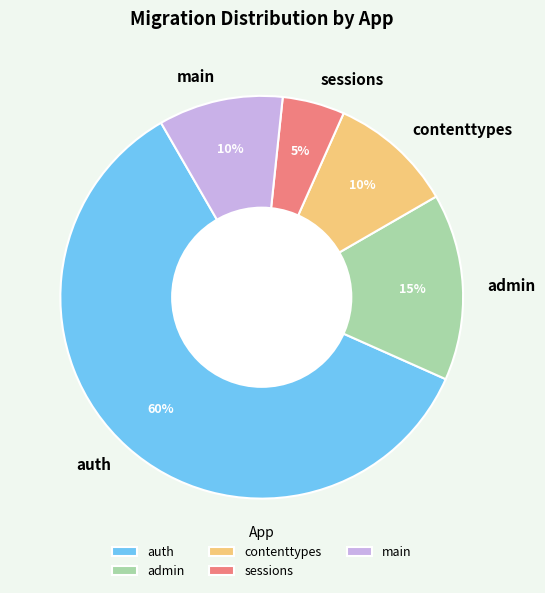

Which category has the smallest portion of the pie?

sessions